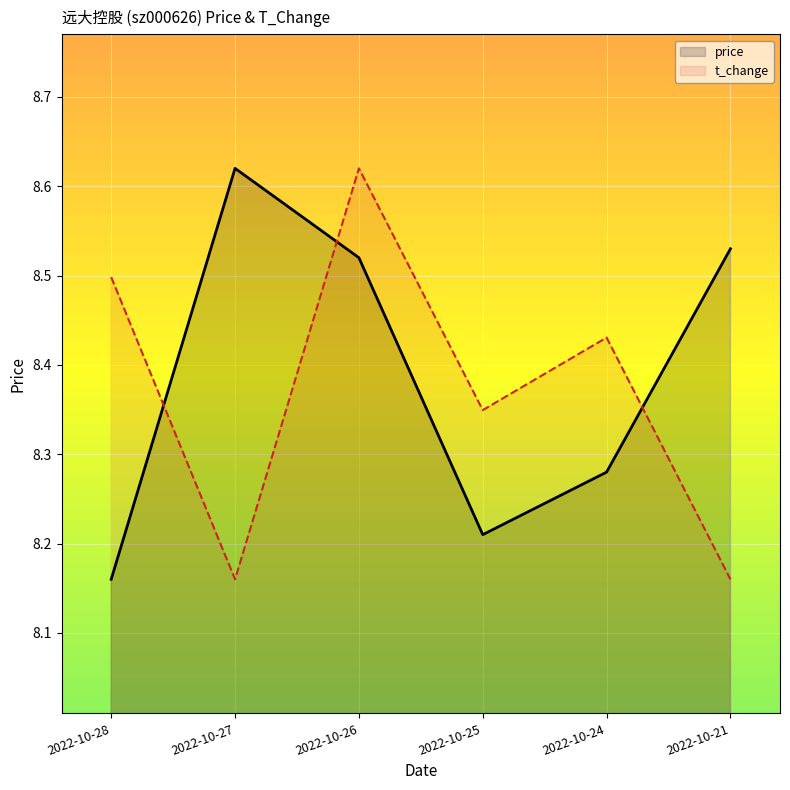

Between which two adjacent categories do price and t_change first intersect?

2022-10-28 and 2022-10-27